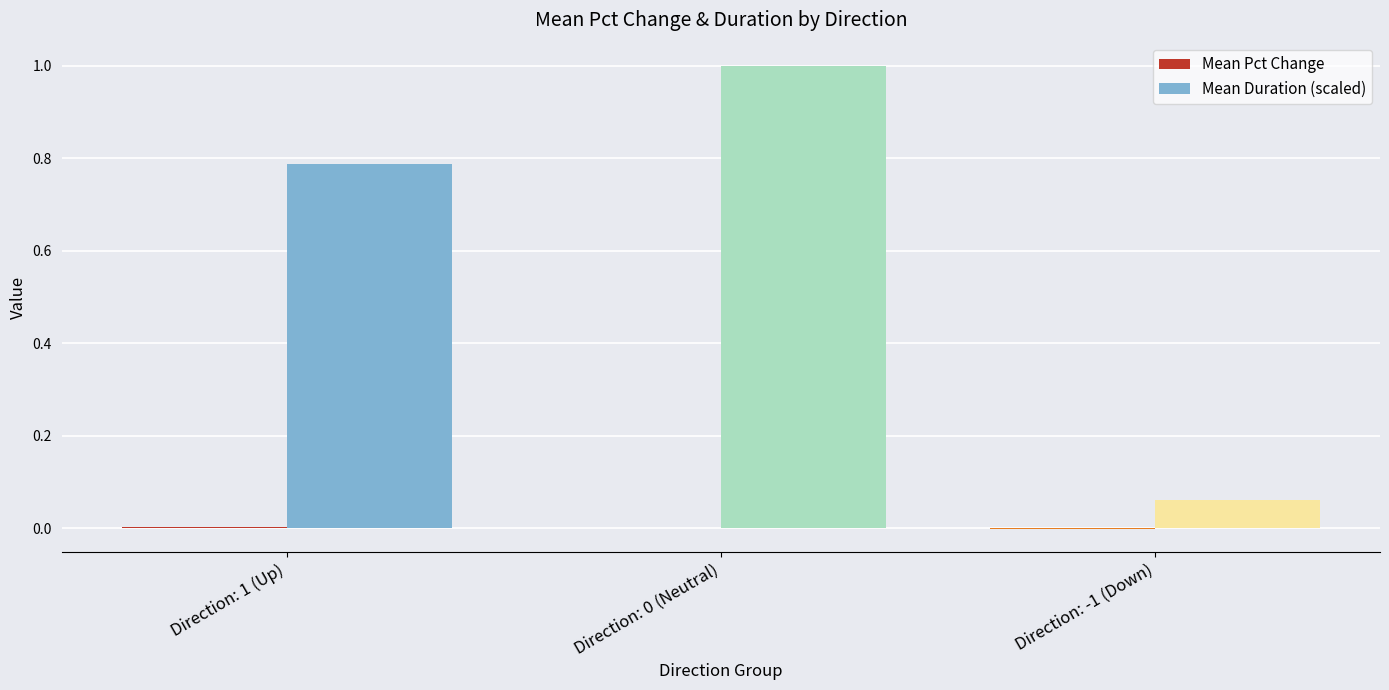

Which series changed the most between Direction: 1 (Up) and Direction: -1 (Down)?

Mean Duration (scaled)